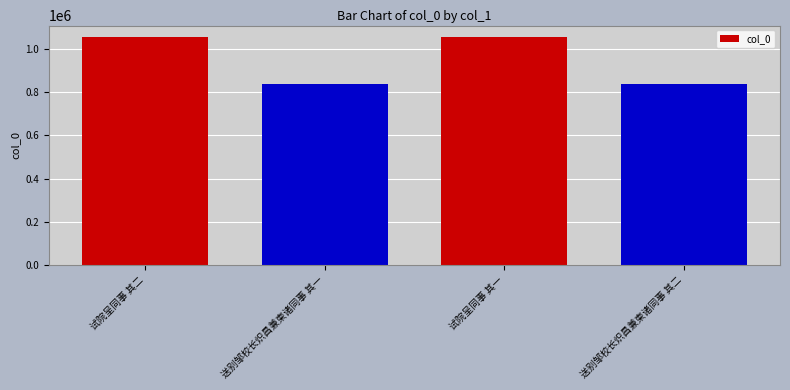

What is the sum of all values?

3784772